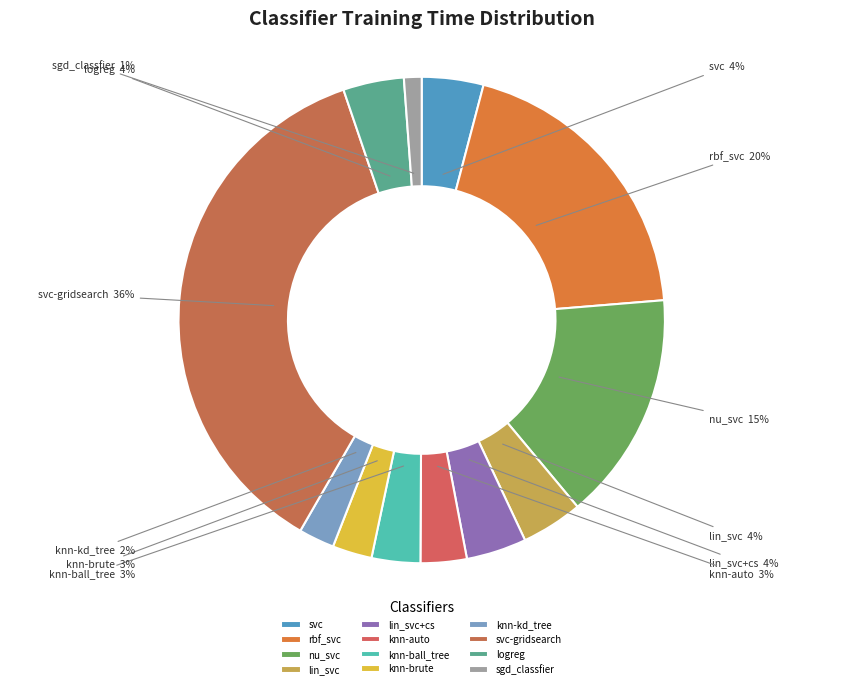

How many slices are in this pie chart?

12